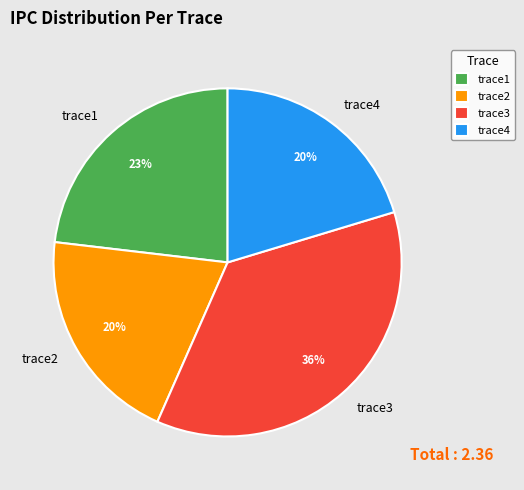

To the nearest percent, what is the difference between the trace2 and trace1 slice percentages?

3%